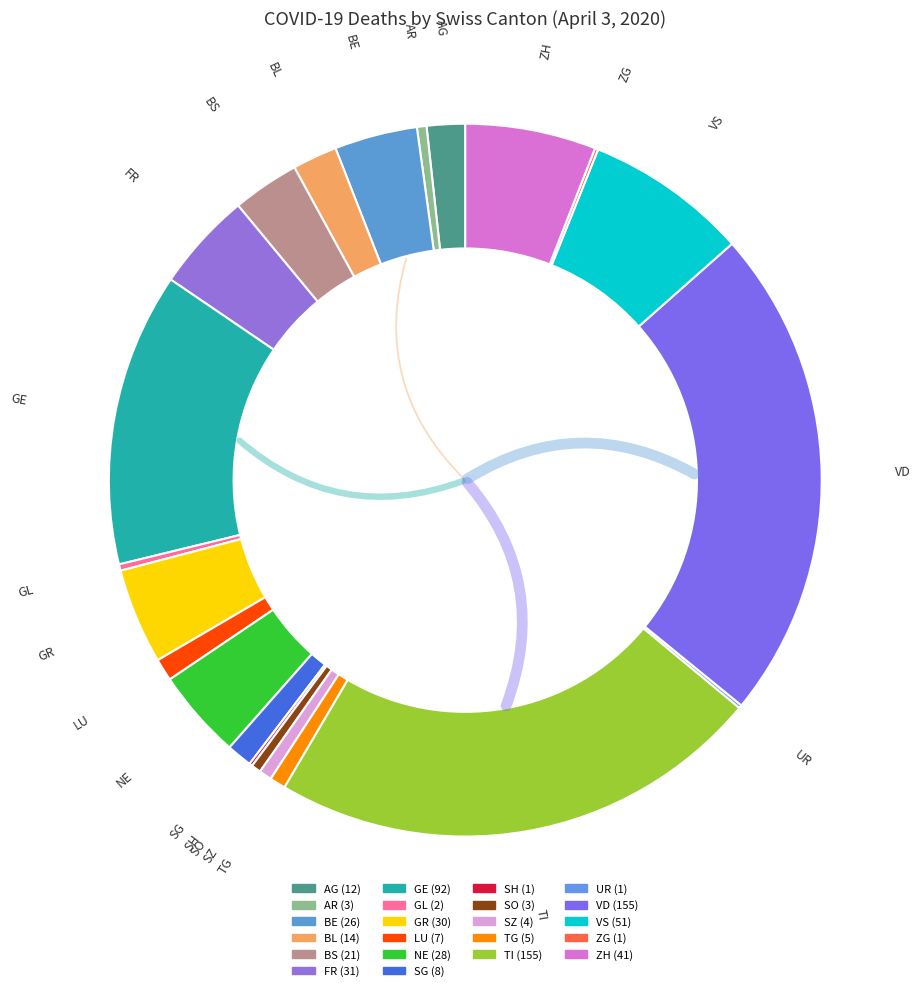

Is the sum of AR and BL greater than half?

No